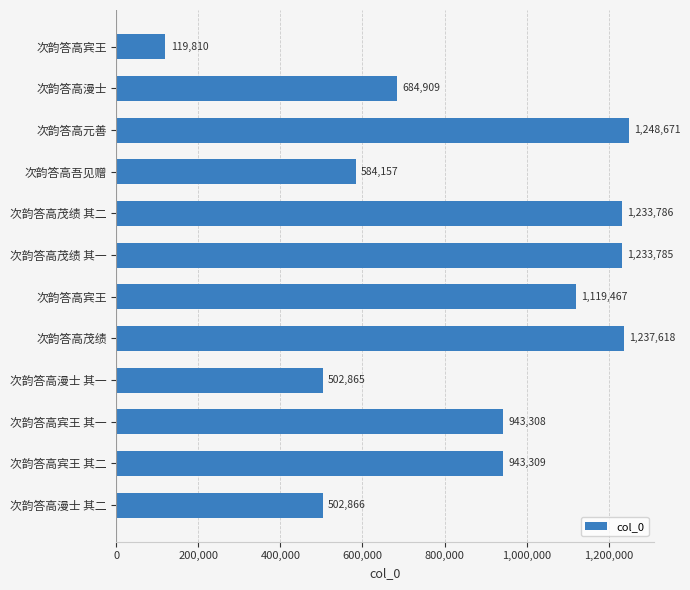

What is the smallest value displayed?

119810